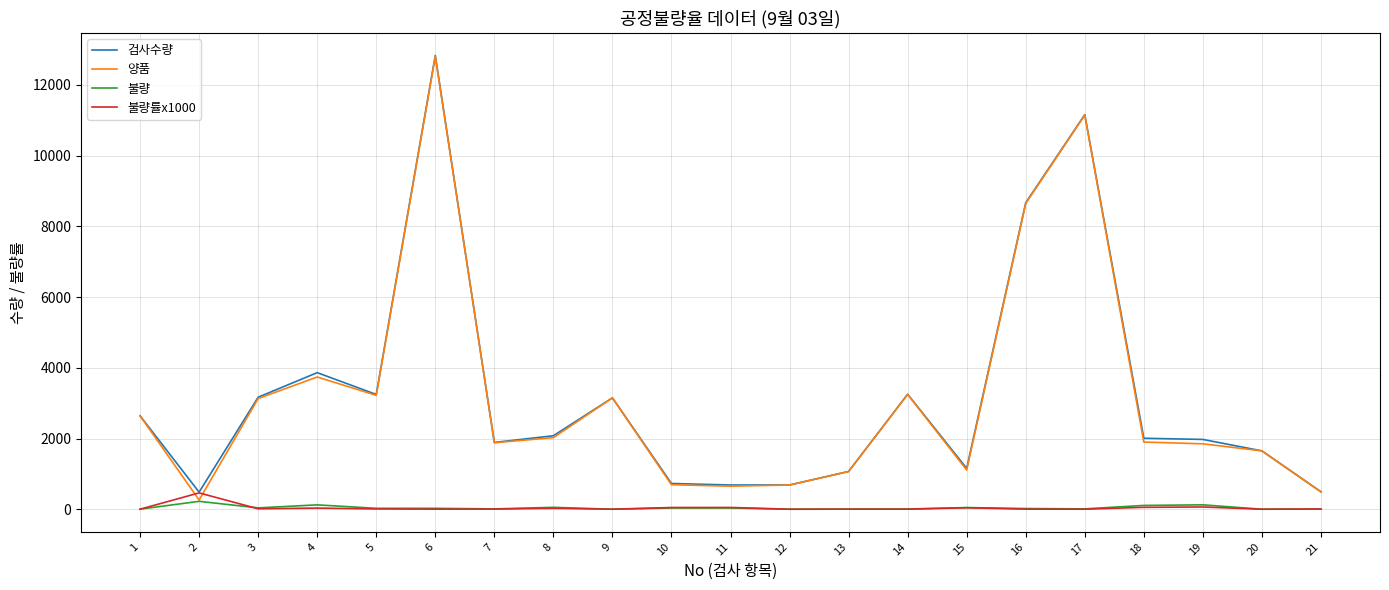

What is the maximum value shown in the chart?

12833.0